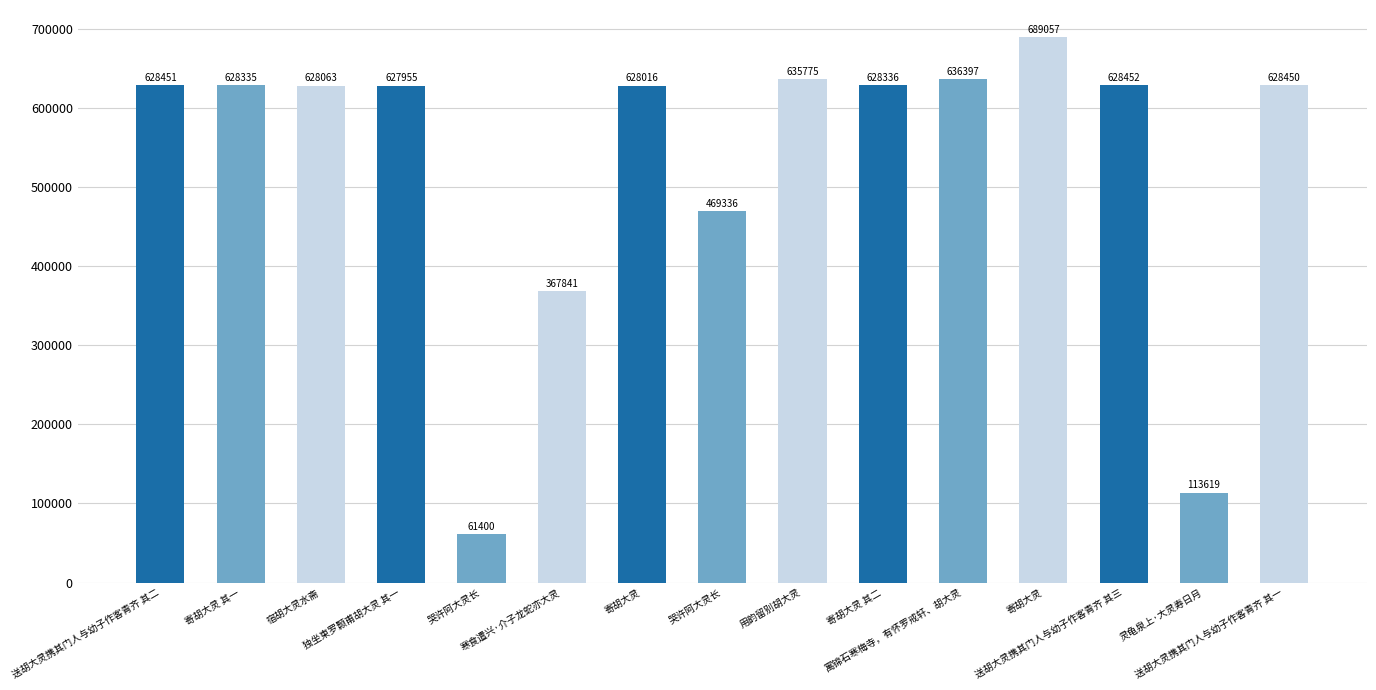

Reading right to left, list all the values displayed in this chart.

628450	113619	628452	689057	636397	628336	635775	469336	628016	367841	61400	627955	628063	628335	628451